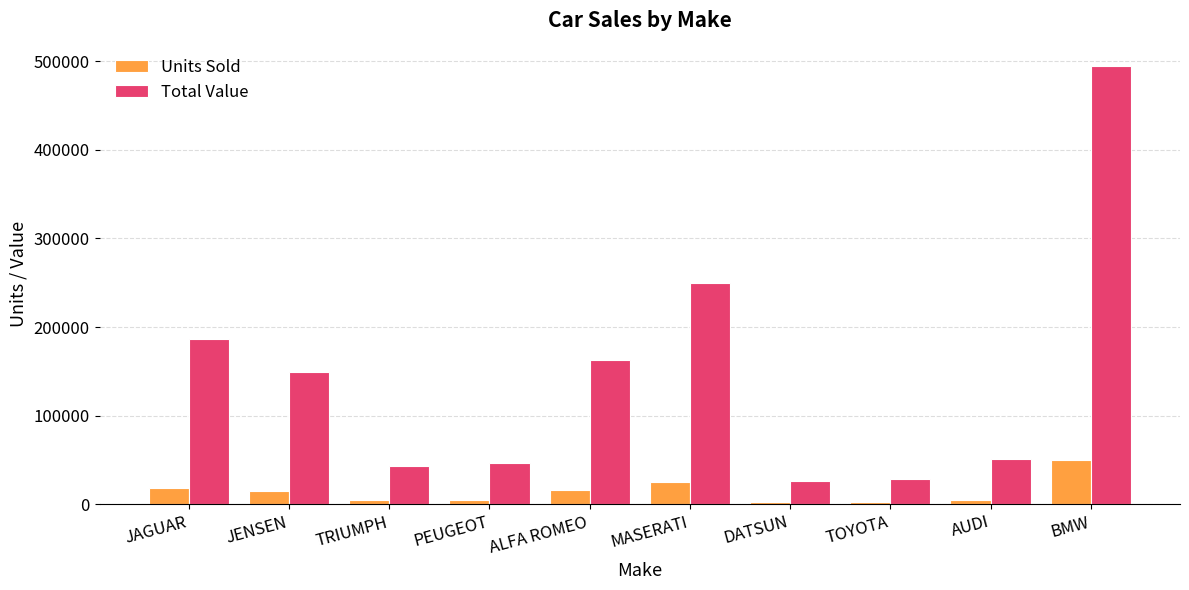

List the series in order of their peak value, highest first.

Total Value, Units Sold